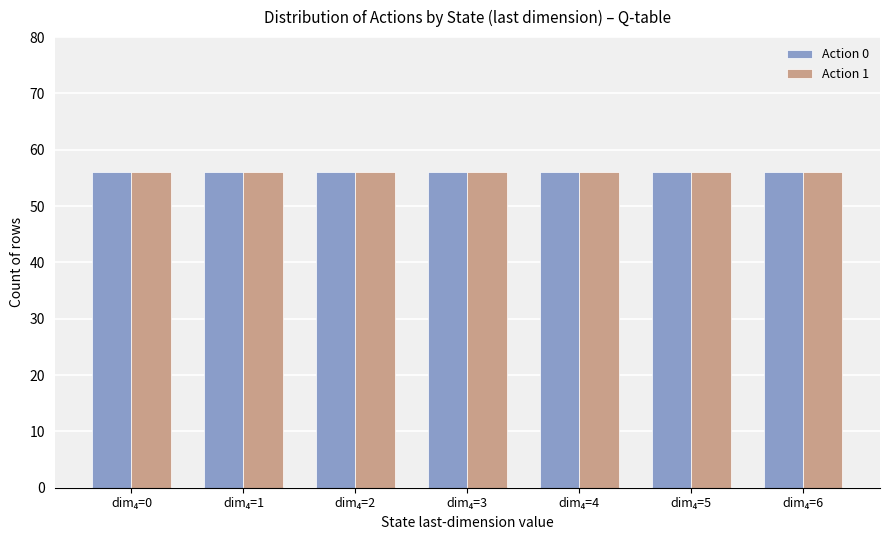

Which category has the highest value across all series?

Action=1, Q=3